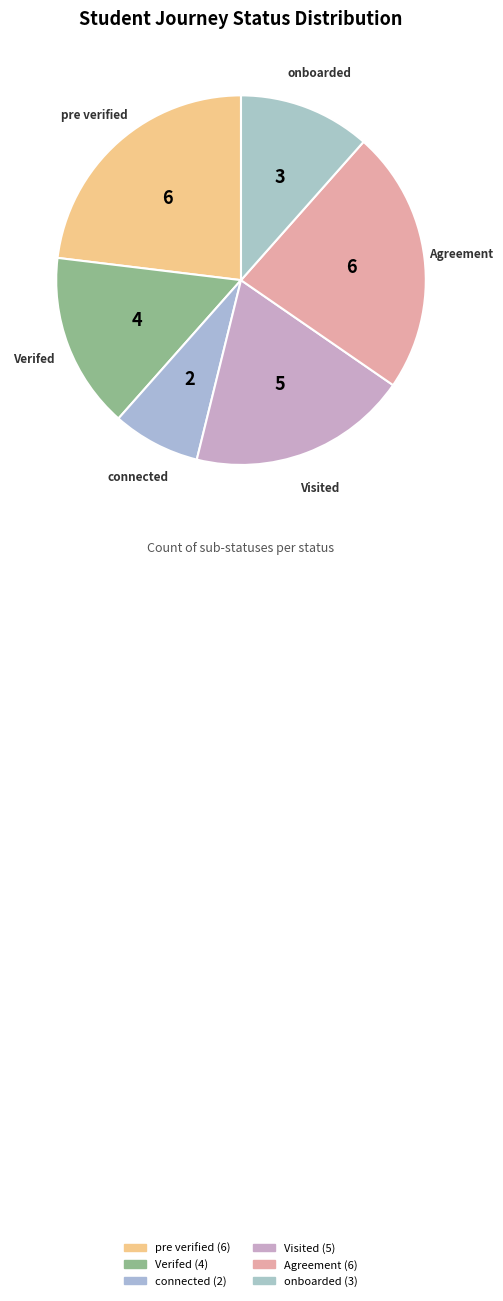

Which category has the smallest portion of the pie?

connected